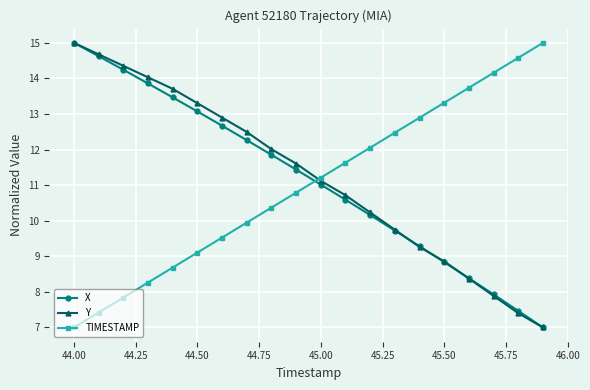

Which series has the largest total across all categories?

Y